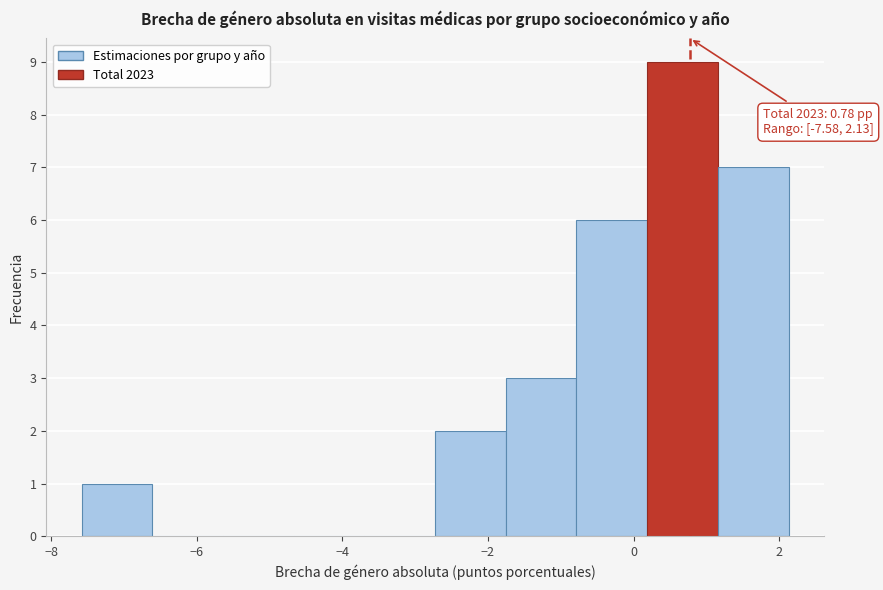

Which range on the x-axis has the tallest bar?

0.2 to 1.2